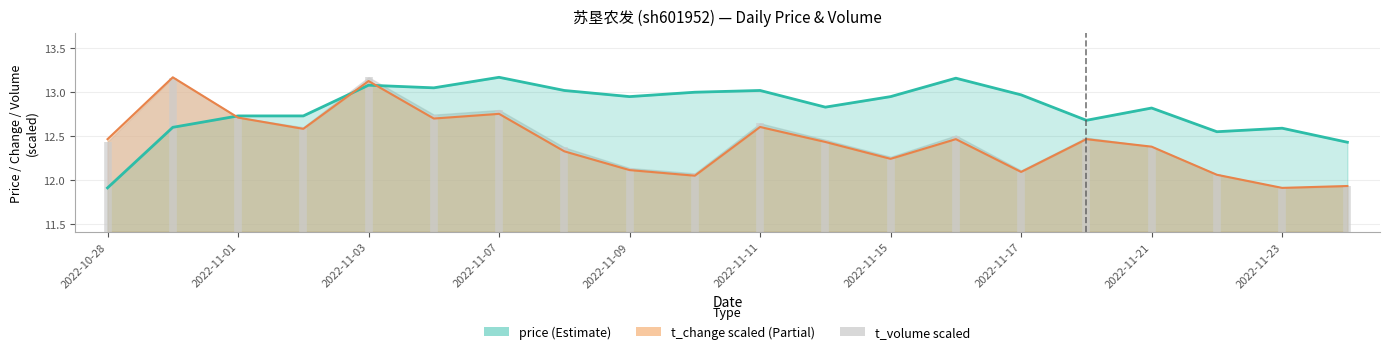

At which category does t_change reach its first local valley?

2022-11-02